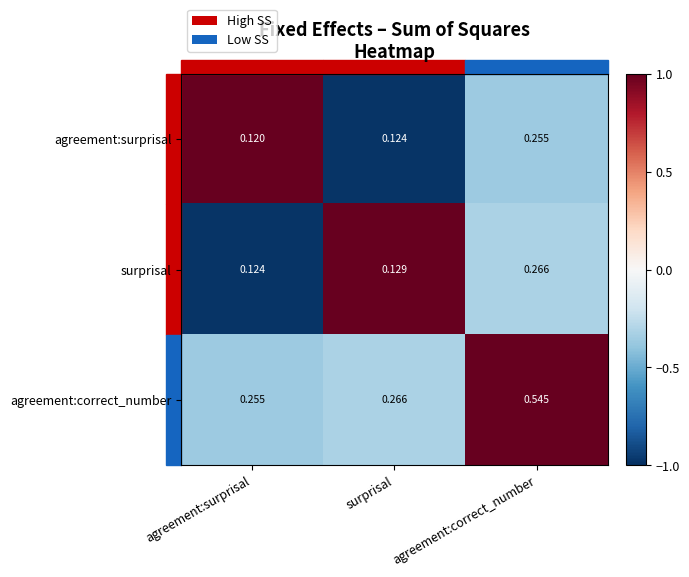

Which series has the largest total across all categories?

agreement:correct_number